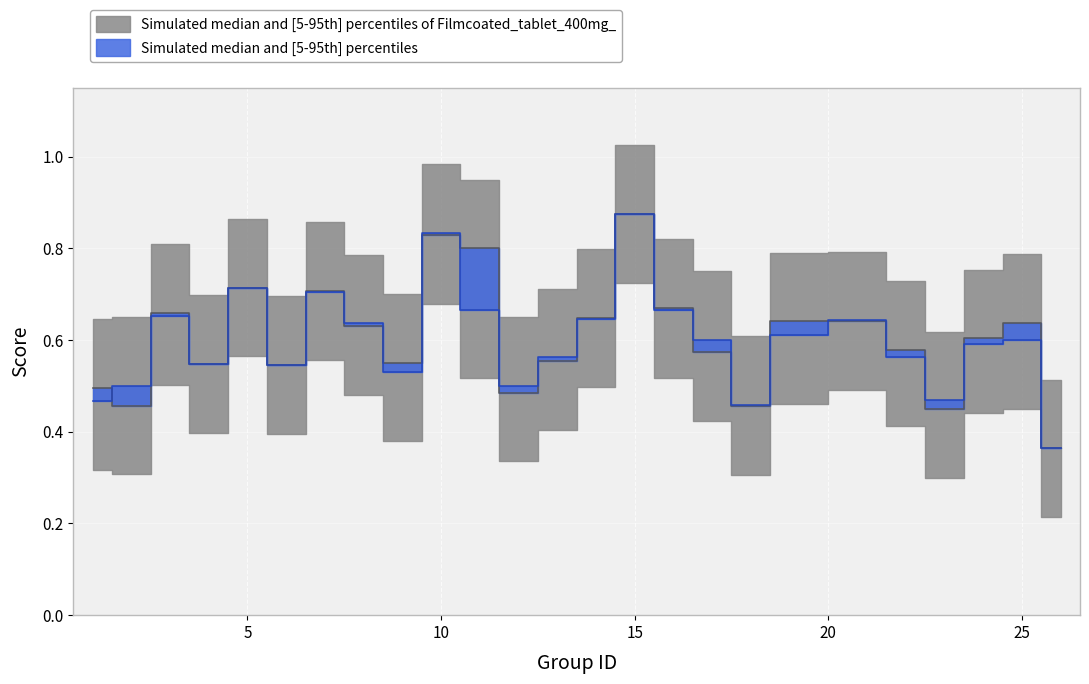

Rank the categories by f1 value from highest to lowest.

15, 10, 11, 5, 7, 16, 3, 14, 21, 19, 25, 8, 24, 22, 17, 13, 9, 4, 6, 1, 12, 2, 18, 23, 26